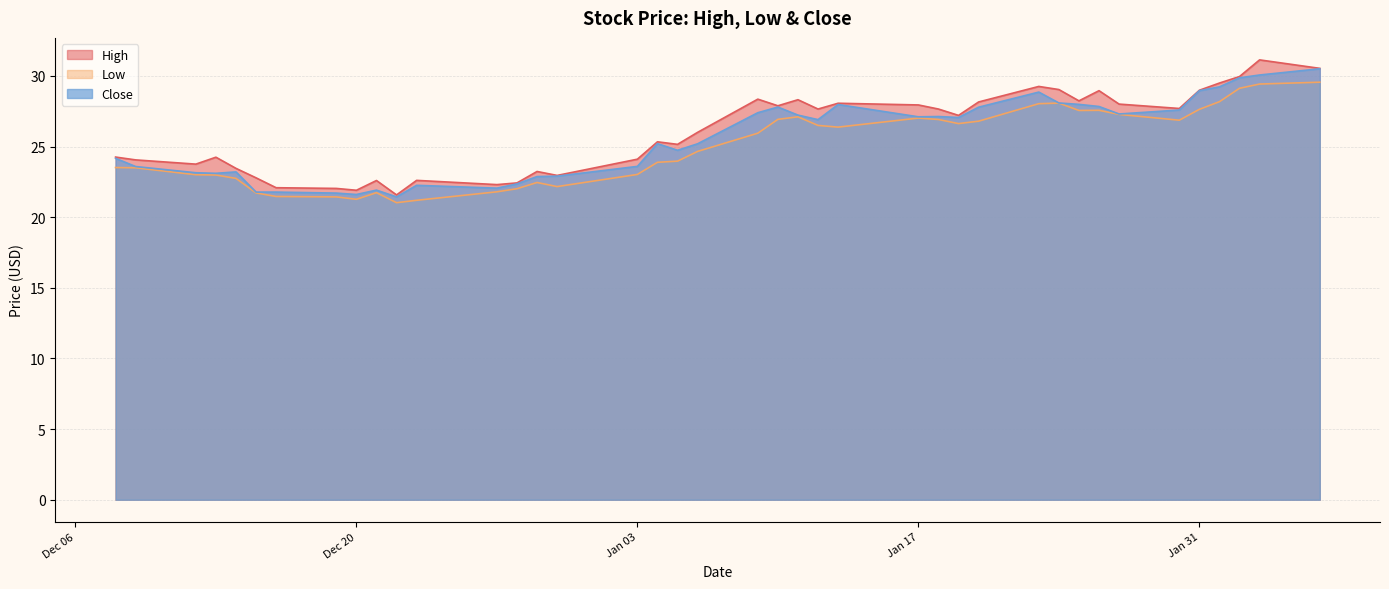

What is the difference between the highest and lowest values at 2022-12-14?

0.7